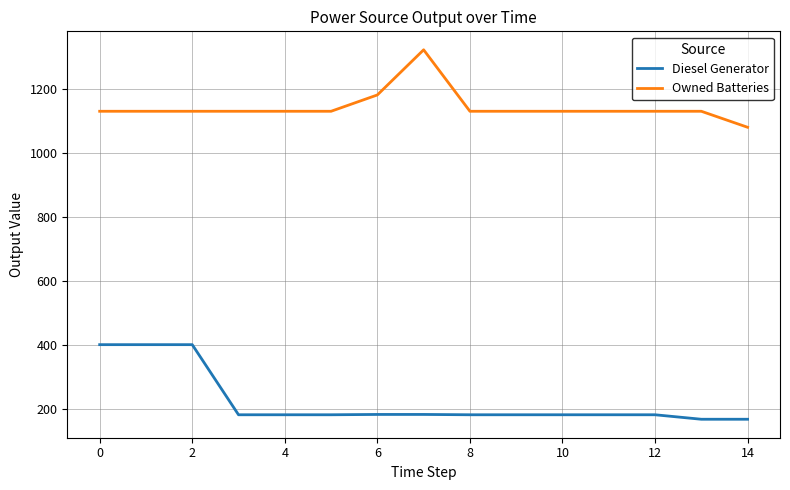

True or false: Diesel Generator and Owned Batteries intersect in this chart.

False